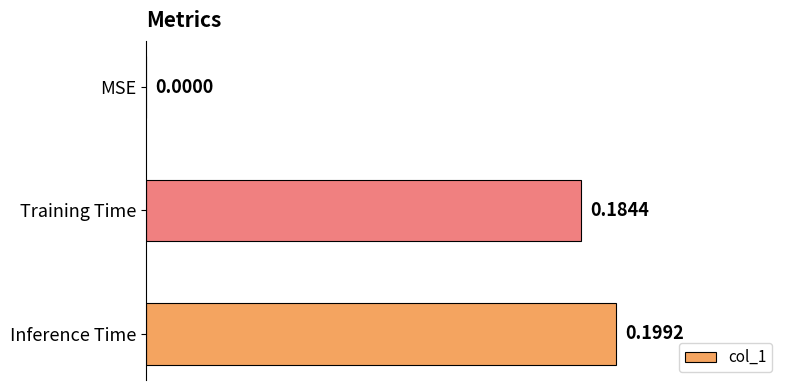

Between Inference Time and MSE, which is larger?

Inference Time